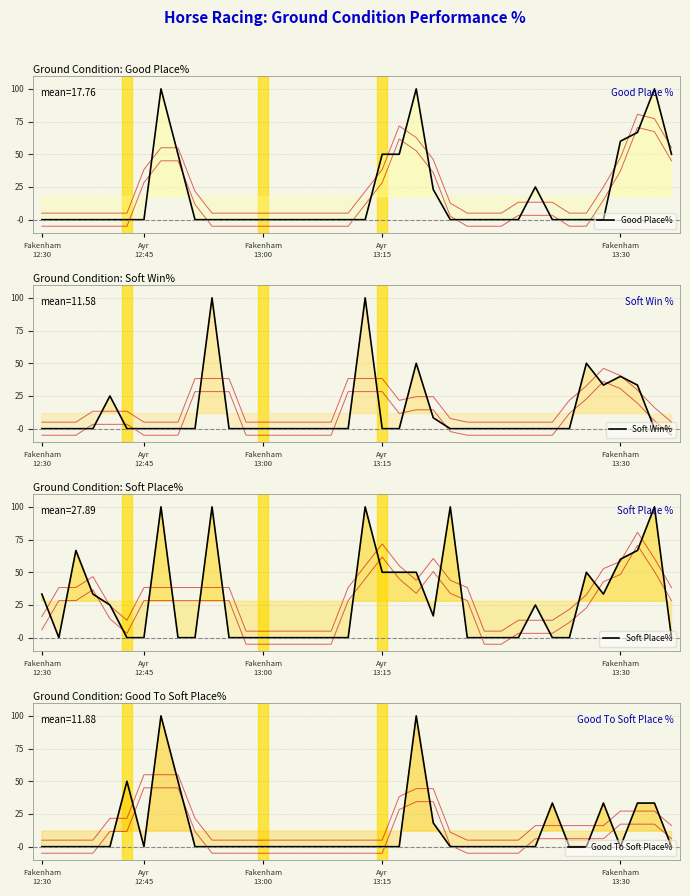

What is the maximum value for Good Place%?

100.0